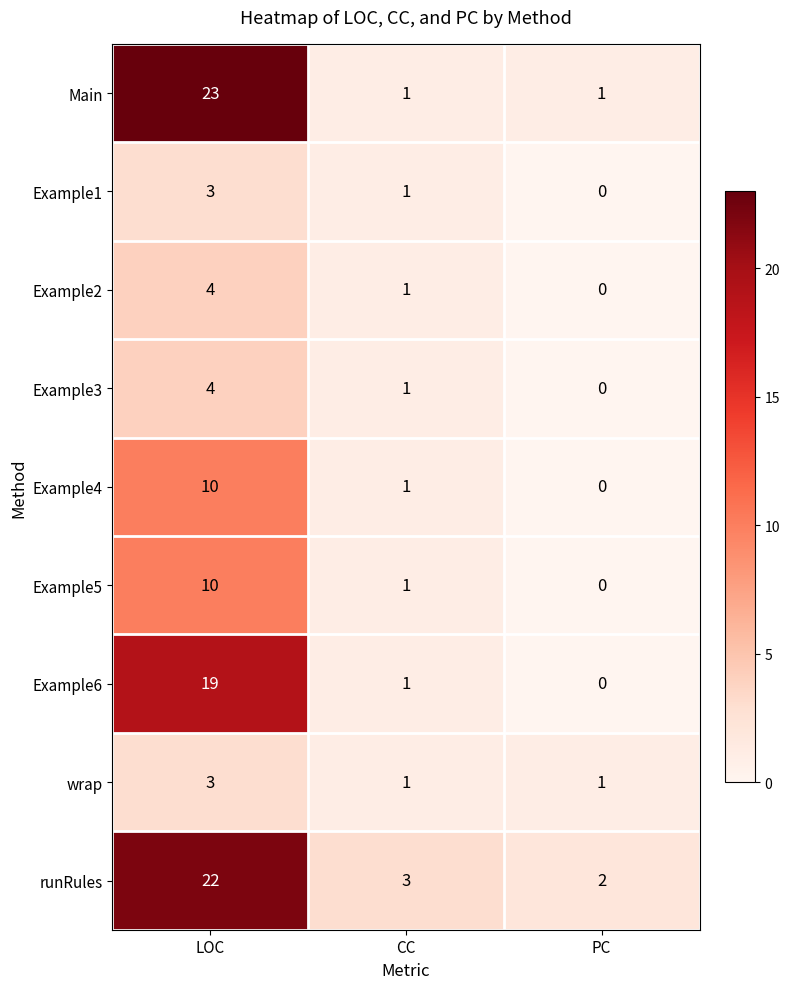

What is the difference between the maximum and second lowest values in the Main series?

22